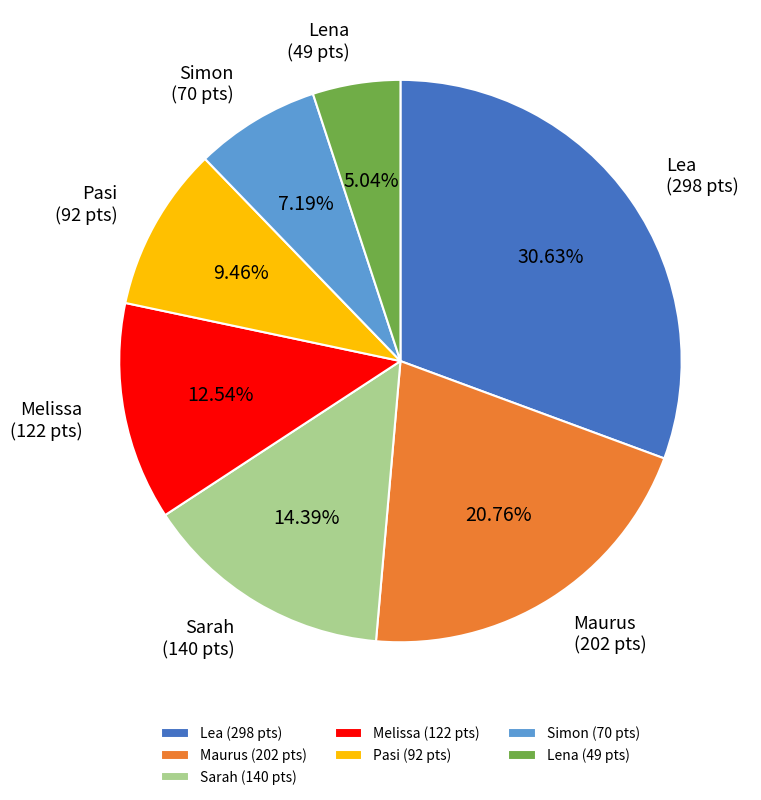

To the nearest percent, what is the difference between the largest and smallest slice percentages?

26%